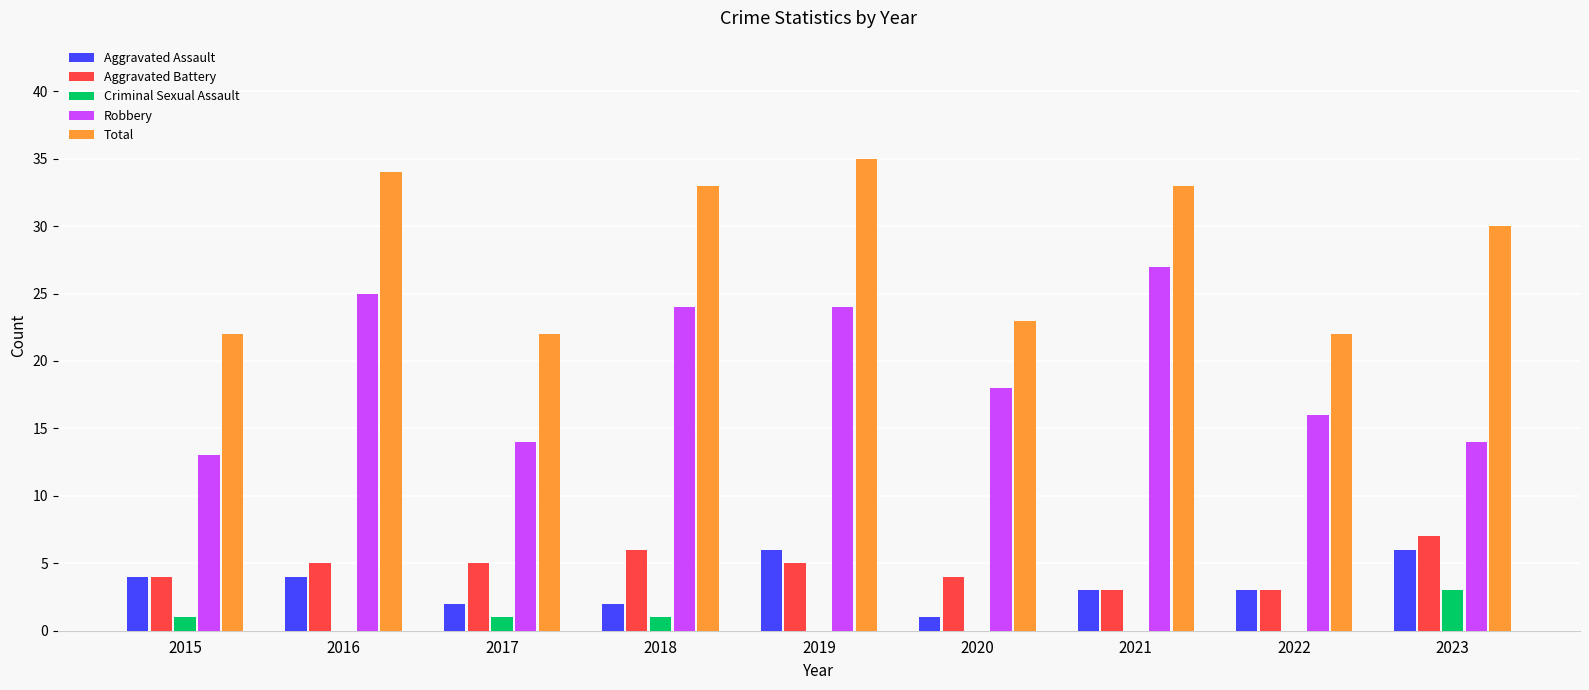

Reading right to left, what are all the values shown in this chart?

Aggravated Assault: 2023=6	2022=3	2021=3	2020=1	2019=6	2018=2	2017=2	2016=4	2015=4
Aggravated Battery: 2023=7	2022=3	2021=3	2020=4	2019=5	2018=6	2017=5	2016=5	2015=4
Criminal Sexual Assault: 2023=3	2022=0	2021=0	2020=0	2019=0	2018=1	2017=1	2016=0	2015=1
Robbery: 2023=14	2022=16	2021=27	2020=18	2019=24	2018=24	2017=14	2016=25	2015=13
Total: 2023=30	2022=22	2021=33	2020=23	2019=35	2018=33	2017=22	2016=34	2015=22